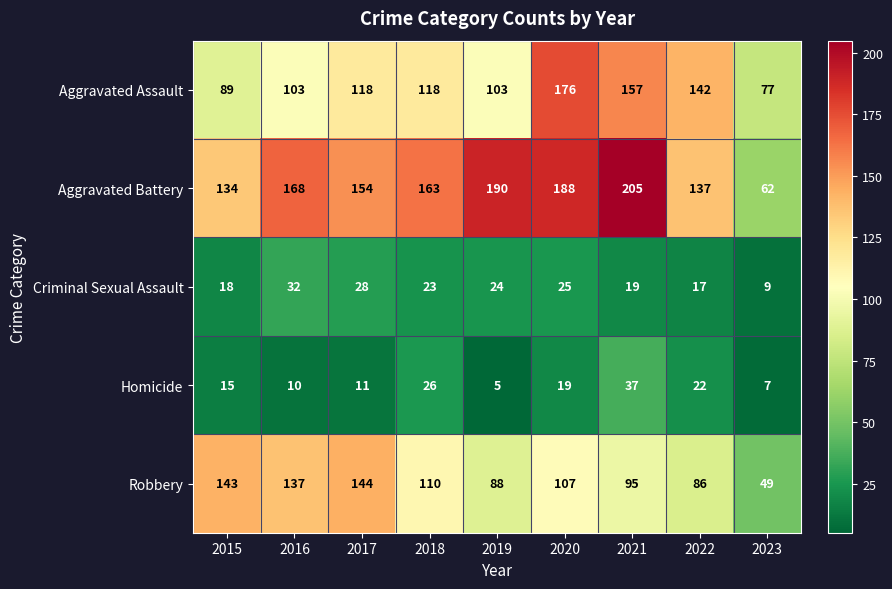

What is the spread (max minus min) of values at 2022?

125